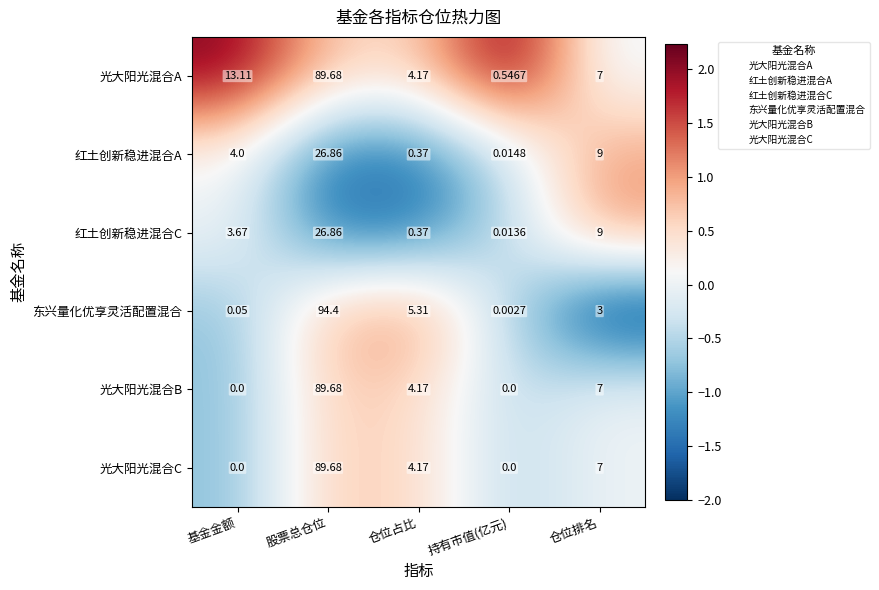

Which series has the widest spread of values?

东兴量化优享灵活配置混合